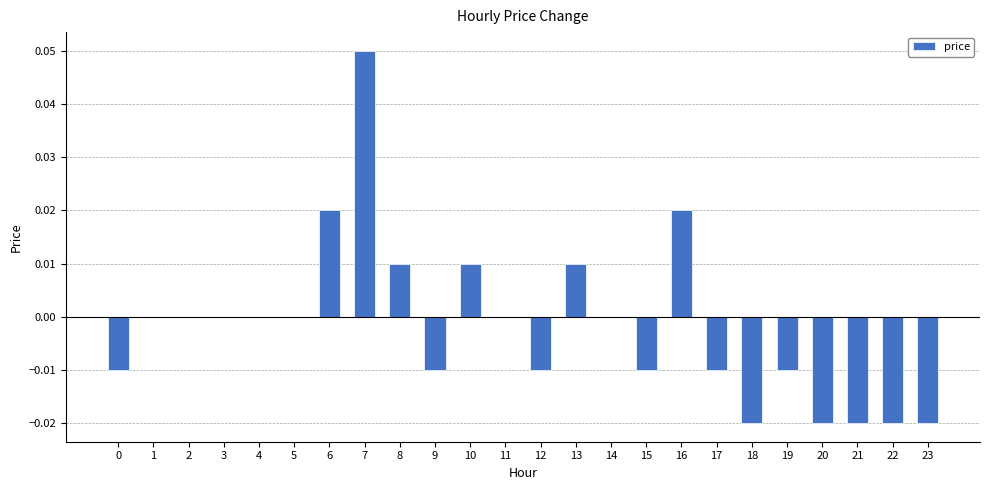

Which label corresponds to the largest value in the chart?

7